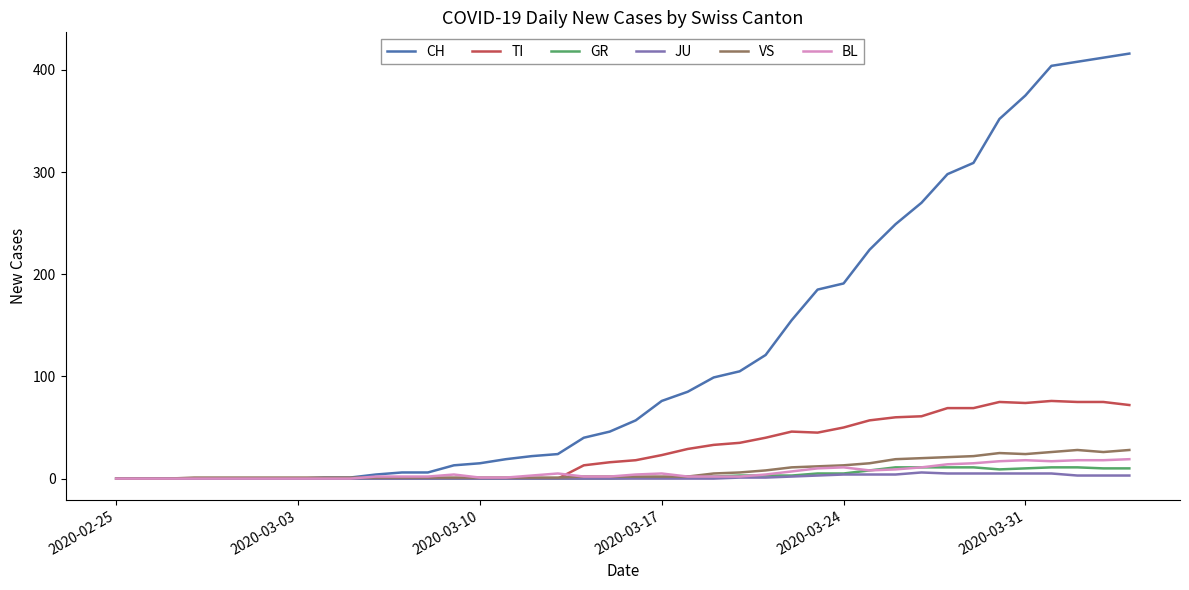

What is the difference between the maximum and minimum values in the TI series?

76